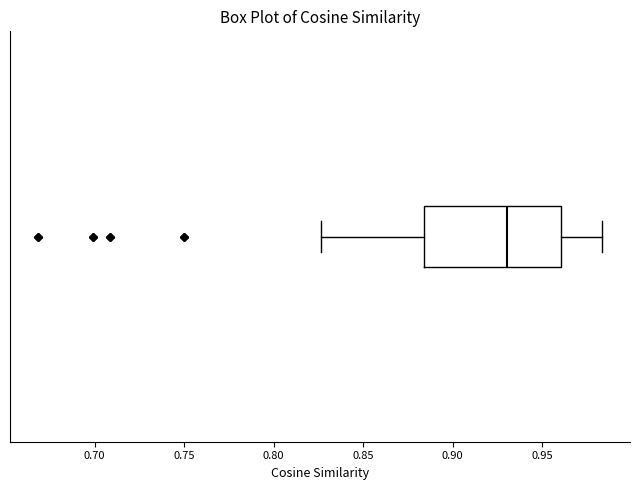

Transcribe this box plot: give where the median line is, the range the box spans, and where the two whiskers end, as read against the x-axis. The values are not printed on the chart, so give them approximately, as read against the axis.

median 0.930, box 0.885 to 0.960, whiskers 0.825 to 0.985